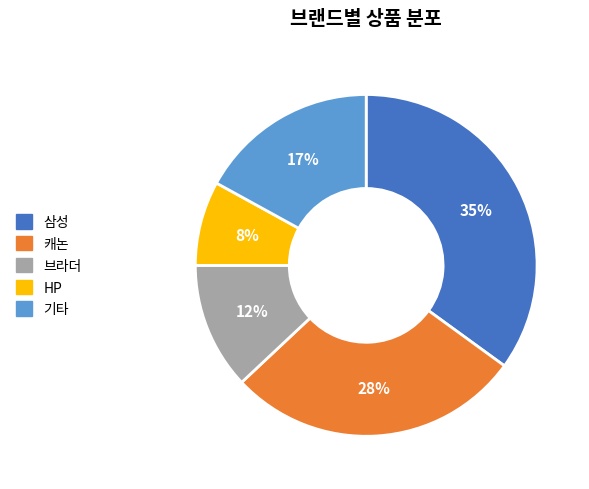

To the nearest percent, what is the difference between the largest and smallest slice percentages?

27%